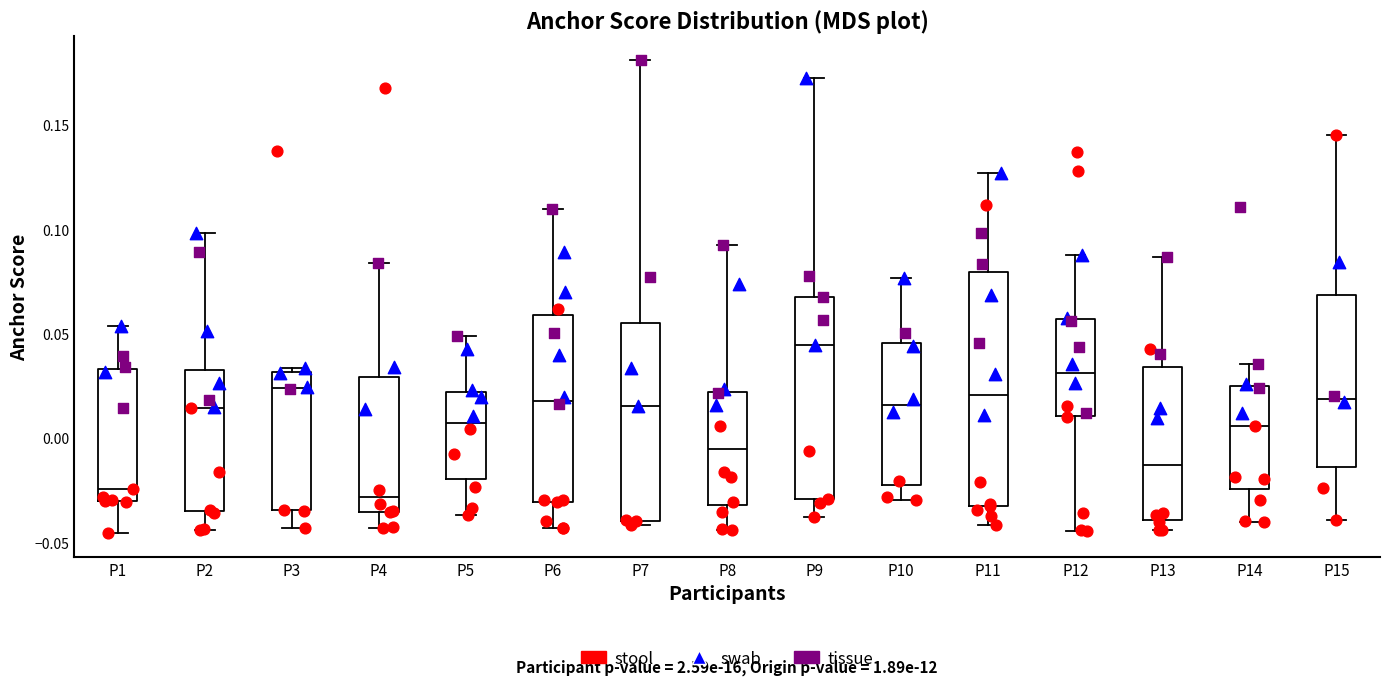

Reading left to right, transcribe this box plot: for each box, give where its median line is, the range the box spans, and where its two whiskers end, as read against the y-axis. The values are not printed on the chart, so give them approximately, as read against the axis.

P1: median -0.025, box -0.030 to 0.035, whiskers -0.045 to 0.055
P2: median 0.015, box -0.035 to 0.035, whiskers -0.045 to 0.100
P3: median 0.025, box -0.035 to 0.030, whiskers -0.045 to 0.035
P4: median -0.030, box -0.035 to 0.030, whiskers -0.045 to 0.085
P5: median 0.005, box -0.020 to 0.020, whiskers -0.035 to 0.050
P6: median 0.020, box -0.030 to 0.060, whiskers -0.045 to 0.110
P7: median 0.015, box -0.040 to 0.055, whiskers -0.040 (just below the box's lower edge) to 0.180
P8: median -0.005, box -0.030 to 0.020, whiskers -0.045 to 0.095
P9: median 0.045, box -0.030 to 0.070, whiskers -0.040 to 0.170
P10: median 0.015, box -0.025 to 0.045, whiskers -0.030 to 0.075
P11: median 0.020, box -0.035 to 0.080, whiskers -0.040 to 0.125
P12: median 0.030, box 0.010 to 0.055, whiskers -0.045 to 0.090
P13: median -0.015, box -0.040 to 0.035, whiskers -0.045 to 0.085
P14: median 0.005, box -0.025 to 0.025, whiskers -0.040 to 0.035
P15: median 0.020, box -0.015 to 0.070, whiskers -0.040 to 0.145